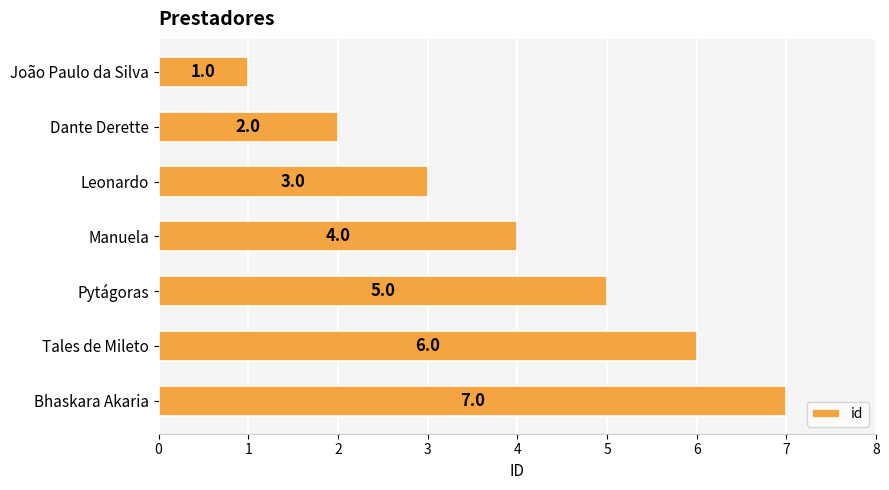

What is the greatest value displayed?

7